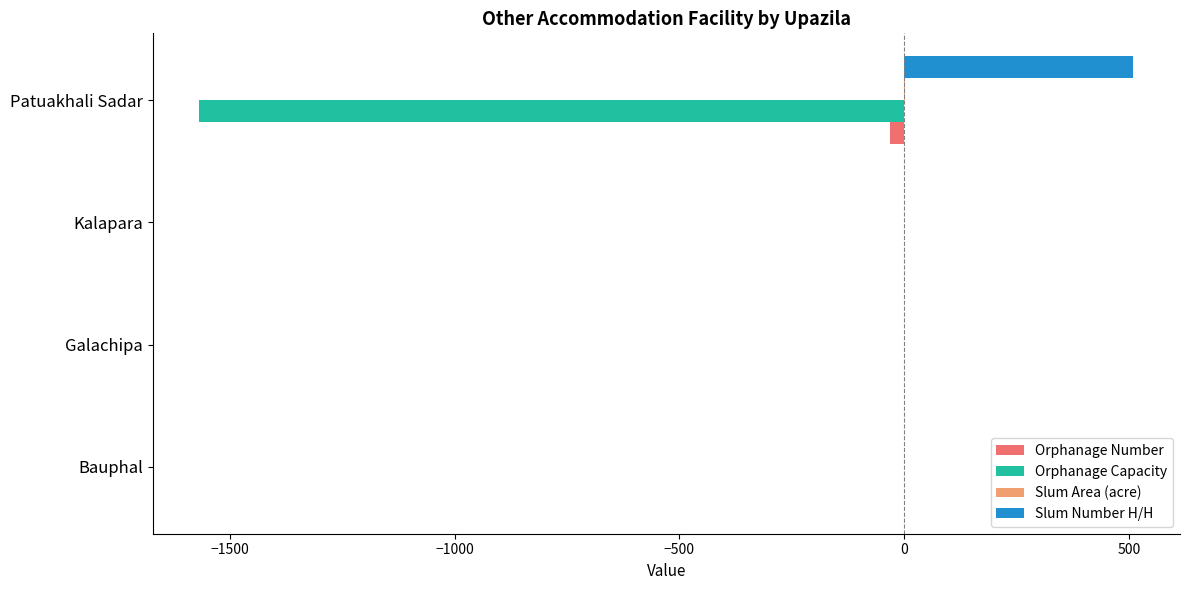

True or false: Slum Number H/H has a value of 199 at Bauphal.

False